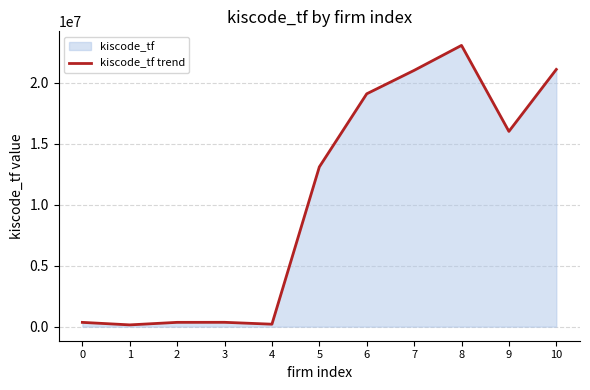

At which category does the data reach its first local peak?

3